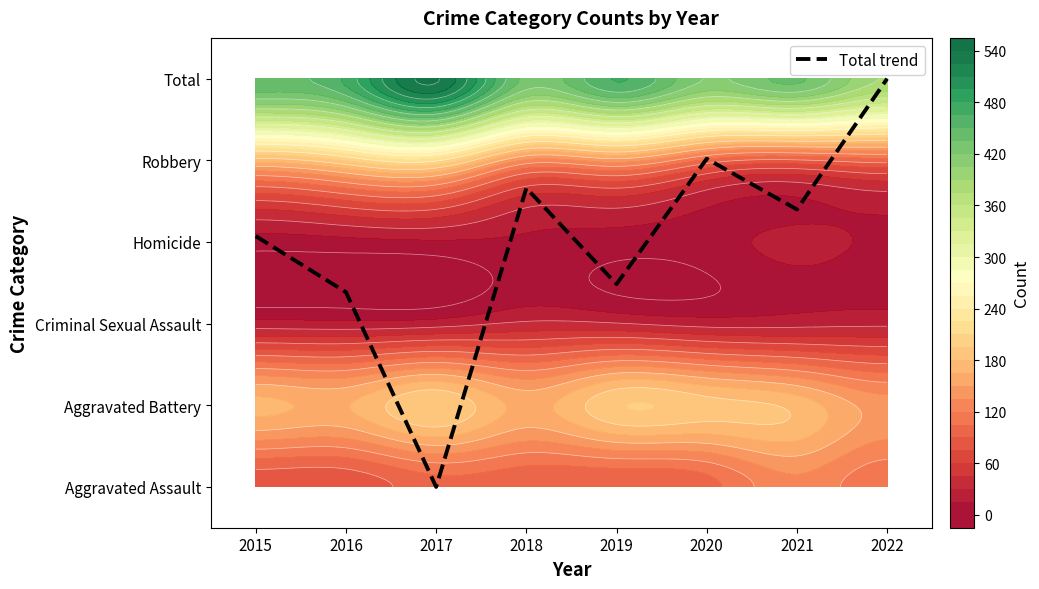

Which category has the highest value across all series?

2022